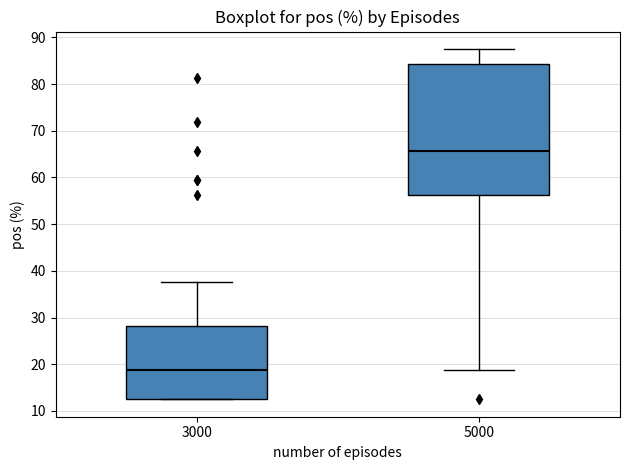

Reading left to right, read every box against the y-axis: the position of its median line, the range the box covers, and the ends of its whiskers. The values are not printed on the chart, so give them approximately, as read against the axis.

3000: median 19, box 13 to 28, whiskers 13 to 38
5000: median 66, box 56 to 84, whiskers 19 to 88